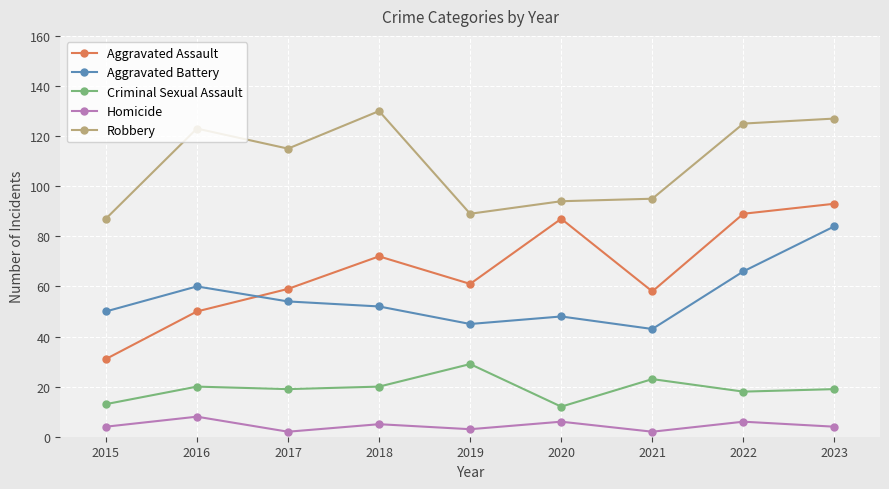

True or false: Aggravated Battery and Homicide cross at least once.

False